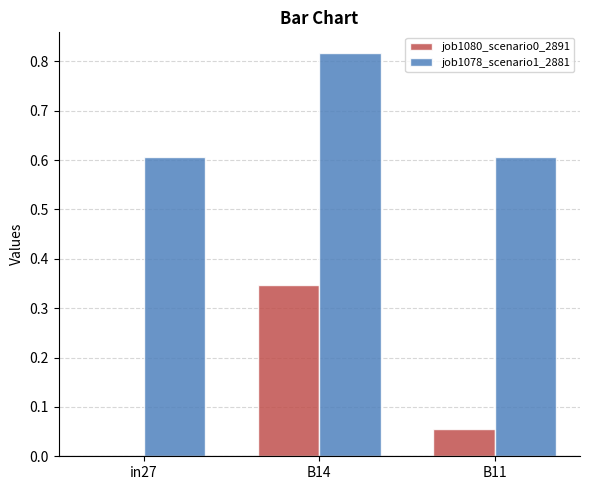

At which label does job1078_scenario1_2881 reach its peak?

B14